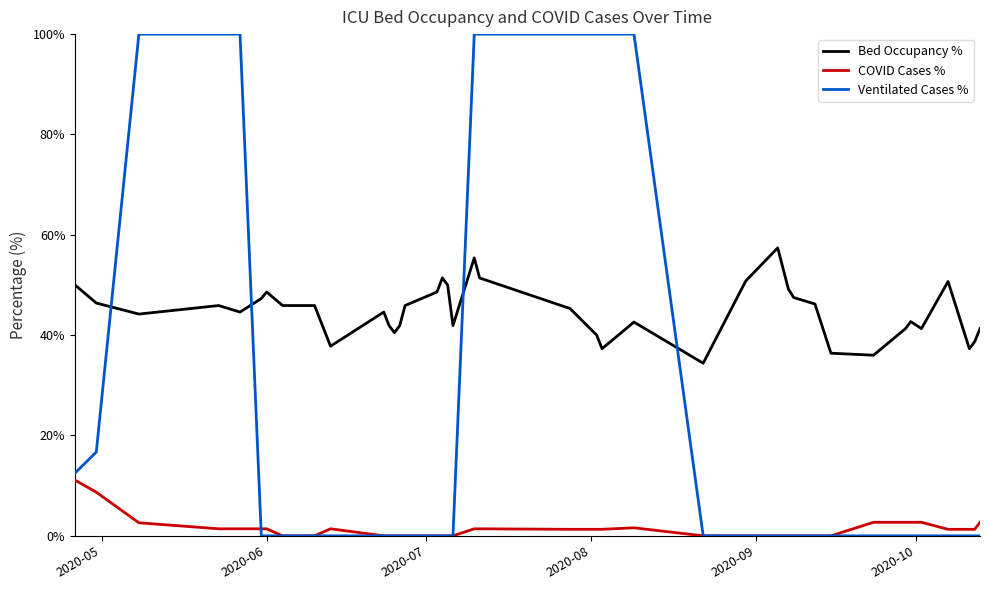

List the series in order of their peak value, highest first.

Ventilated Cases %, Bed Occupancy %, COVID Cases %